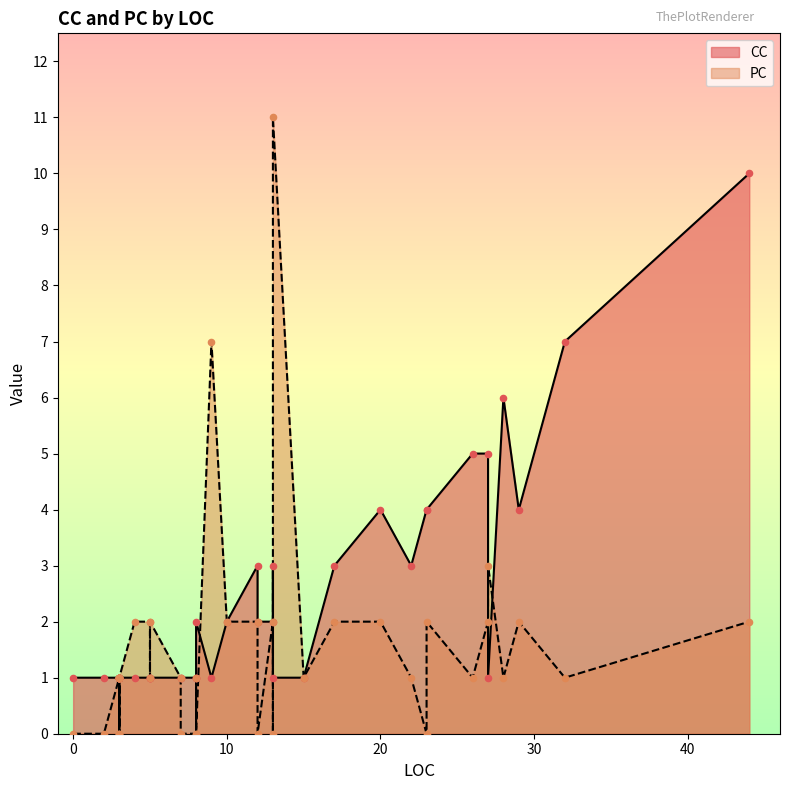

Which series has the largest total across all categories?

CC